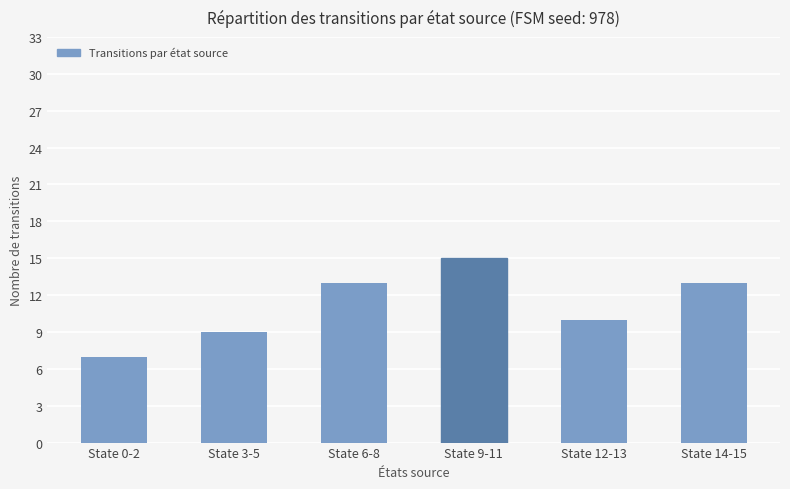

What is the difference between the maximum and minimum values?

8